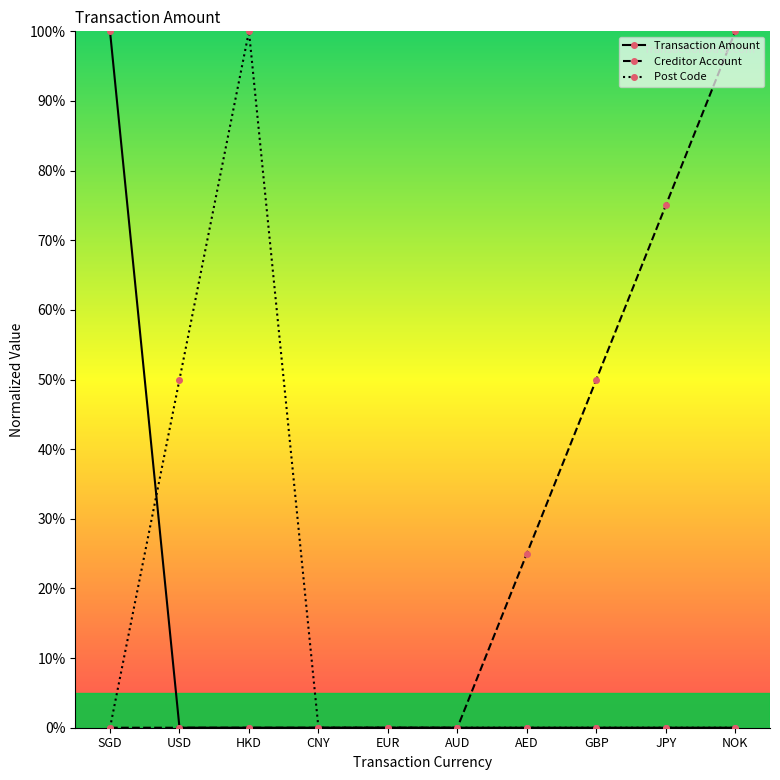

Is the value of Creditor Account at GBP greater than the value of Post Code at SGD?

Yes